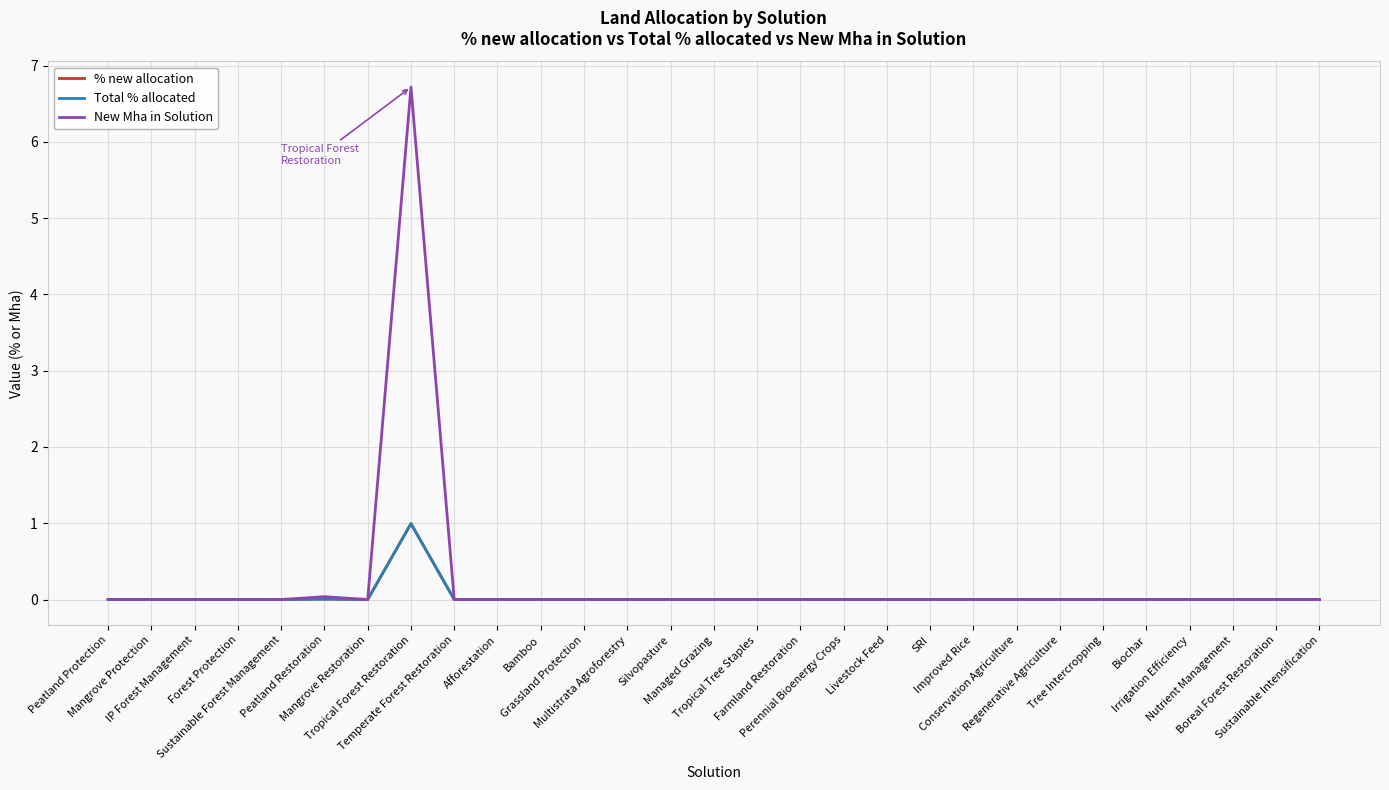

What is the sum of all Total % allocated values?

1.0